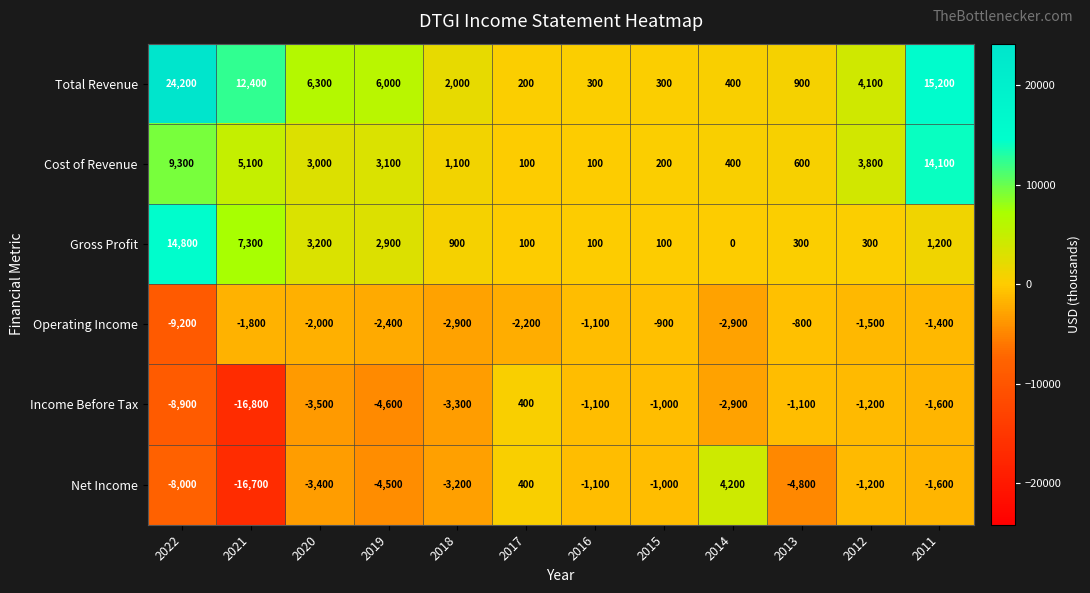

At how many categories does at least one series exceed 19937?

1